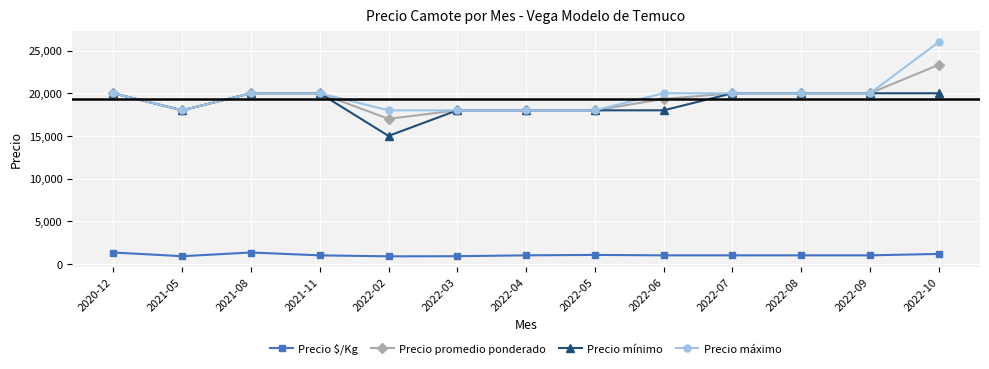

What is the average value of the Precio $/Kg series?

1044